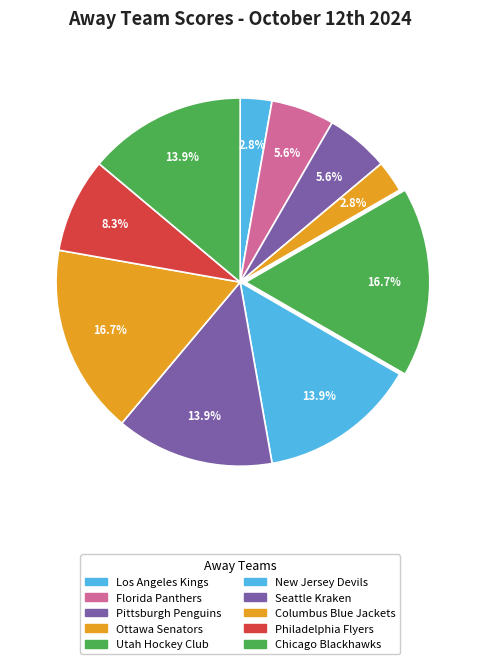

How many segments does this pie chart have?

10